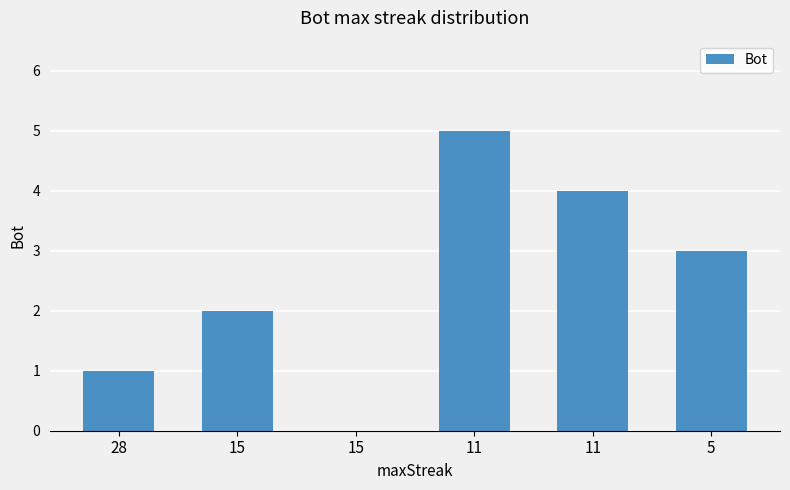

The value at 11 is 5. True or false?

False